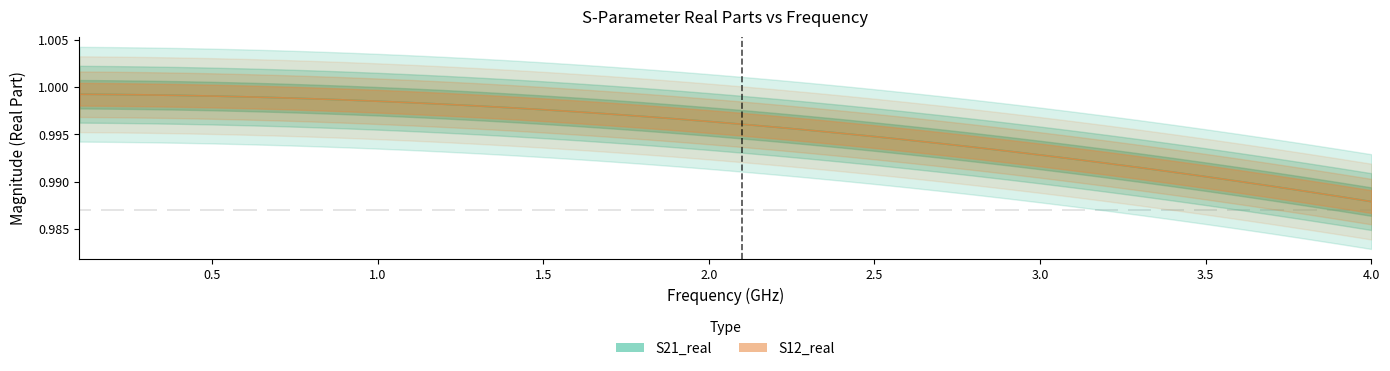

At which category does the chart reach its minimum across all series?

4.0